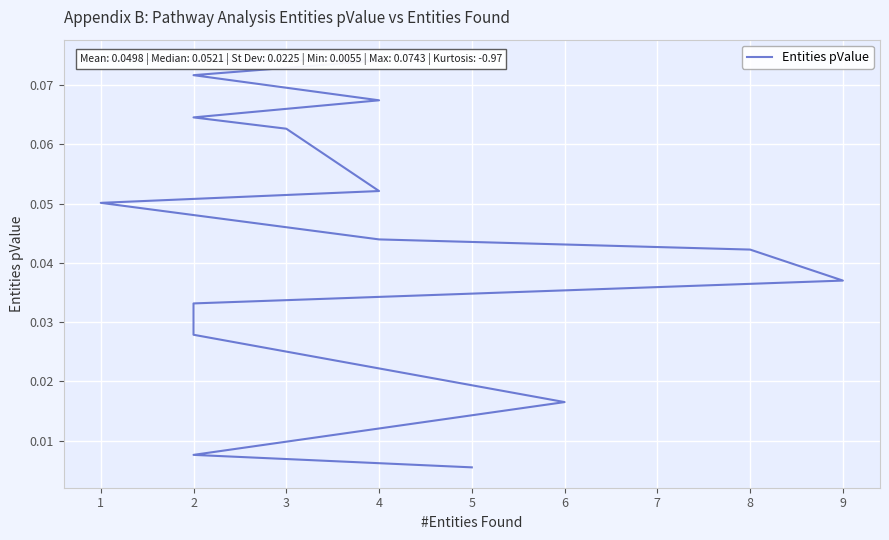

What is the difference between the maximum and second lowest values?

0.1